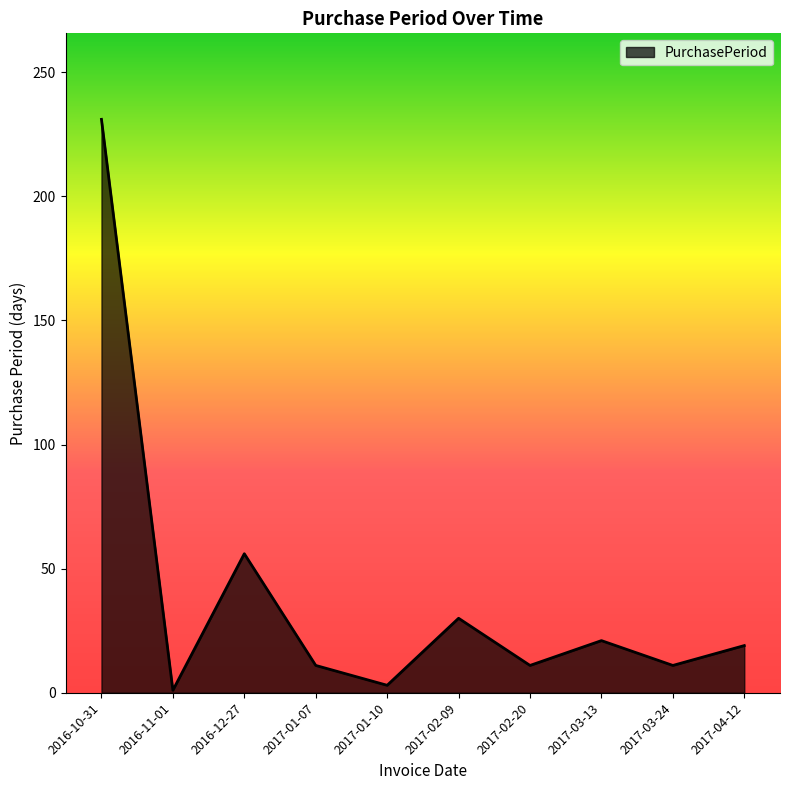

What is the ratio of the value at 2016-11-01 to the value at 2017-03-24?

0.1